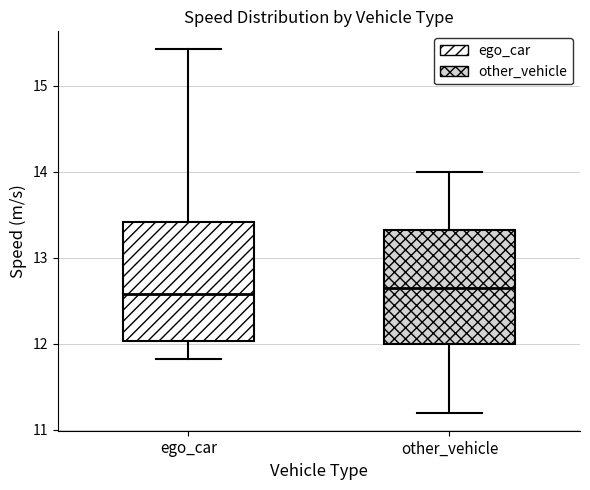

Reading left to right, transcribe this box plot: for each box, give where its median line is, the range the box spans, and where its two whiskers end, as read against the y-axis. The values are not printed on the chart, so give them approximately, as read against the axis.

ego_car: median 12.6, box 12.0 to 13.4, whiskers 11.8 to 15.4
other_vehicle: median 12.7, box 12.0 to 13.3, whiskers 11.2 to 14.0